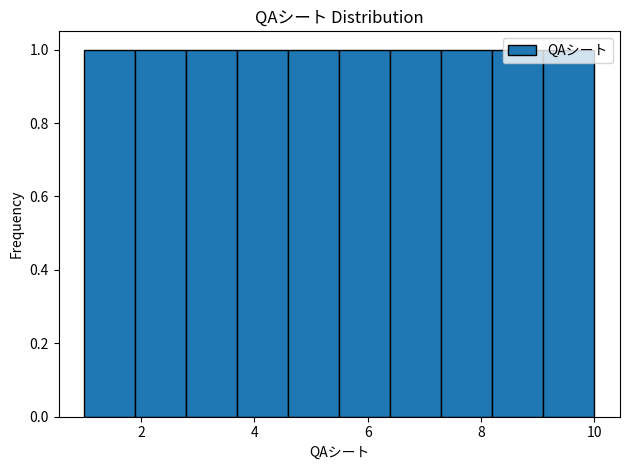

Reading left to right, transcribe this chart: for each bar, give the range it covers on the x-axis and its height. Neither the bar edges nor the heights are printed on the chart, so give them approximately, as read against the axes.

1.0 to 1.9: 1
1.9 to 2.8: 1
2.8 to 3.7: 1
3.7 to 4.6: 1
4.6 to 5.5: 1
5.5 to 6.4: 1
6.4 to 7.3: 1
7.3 to 8.2: 1
8.2 to 9.1: 1
9.1 to 10.0: 1